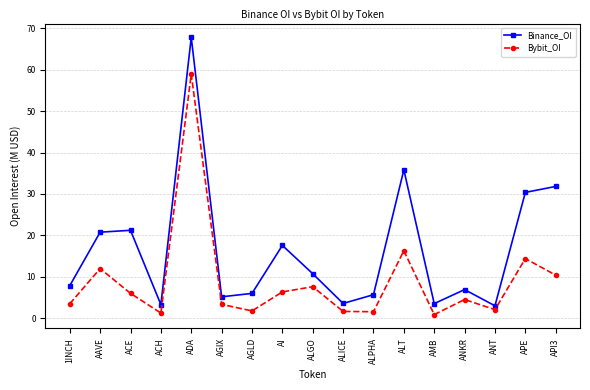

How many lines are shown in the chart?

2